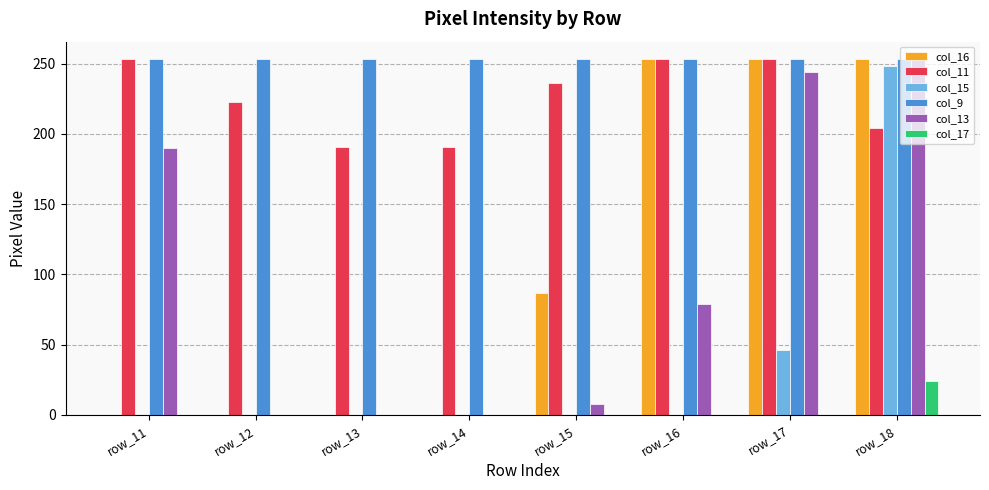

Which series changed the most between row_11 and row_17?

col_16